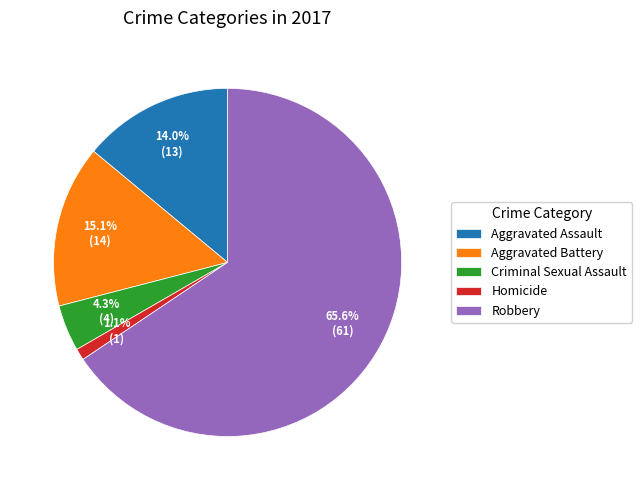

To the nearest percent, what portion does Robbery represent?

66%